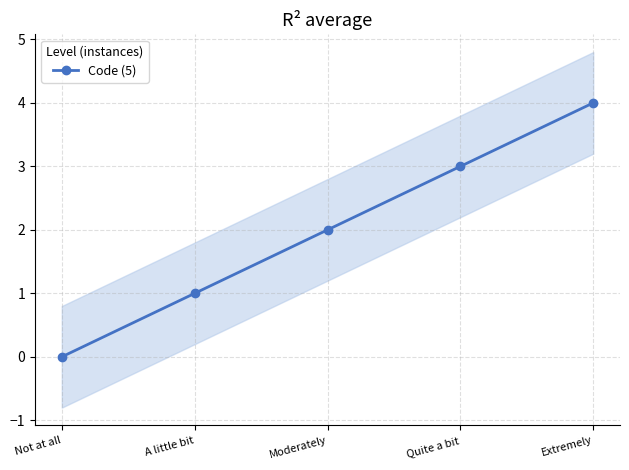

The value at Moderately is 2. True or false?

True